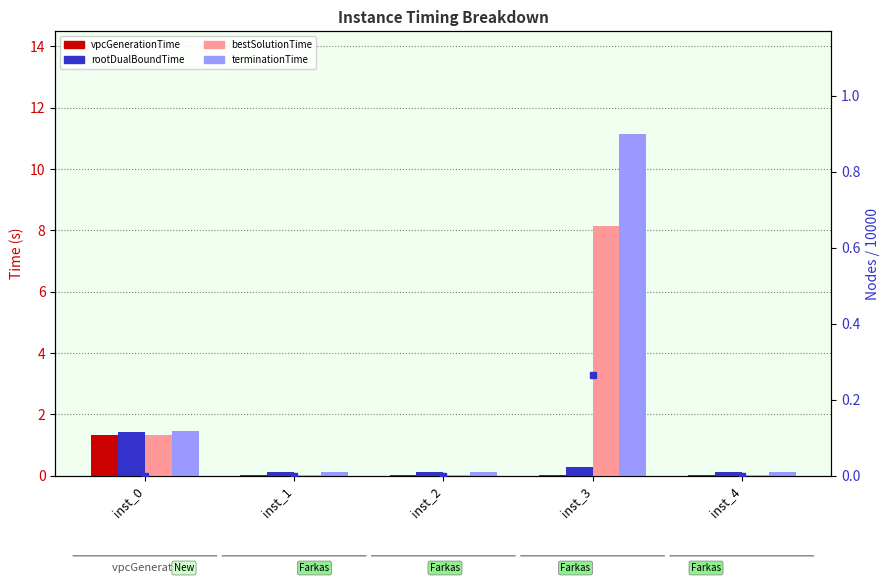

What is the difference between the maximum and minimum values in the bestSolutionTime series?

8.1